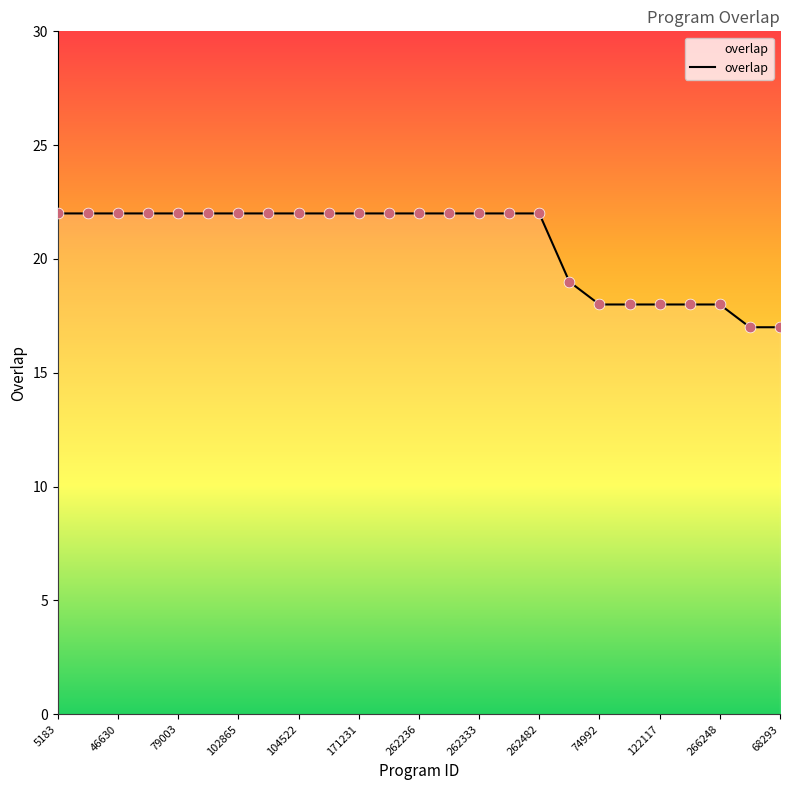

What is the maximum value shown in the chart?

22